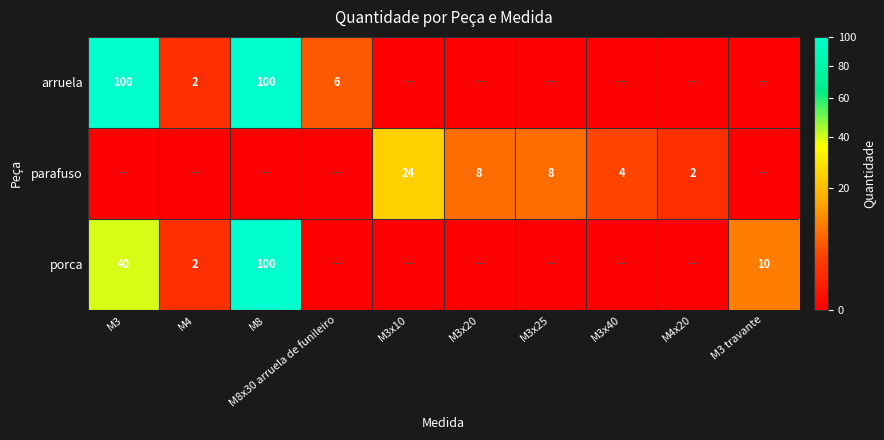

What is the difference between the arruela values at M3 and M4?

98